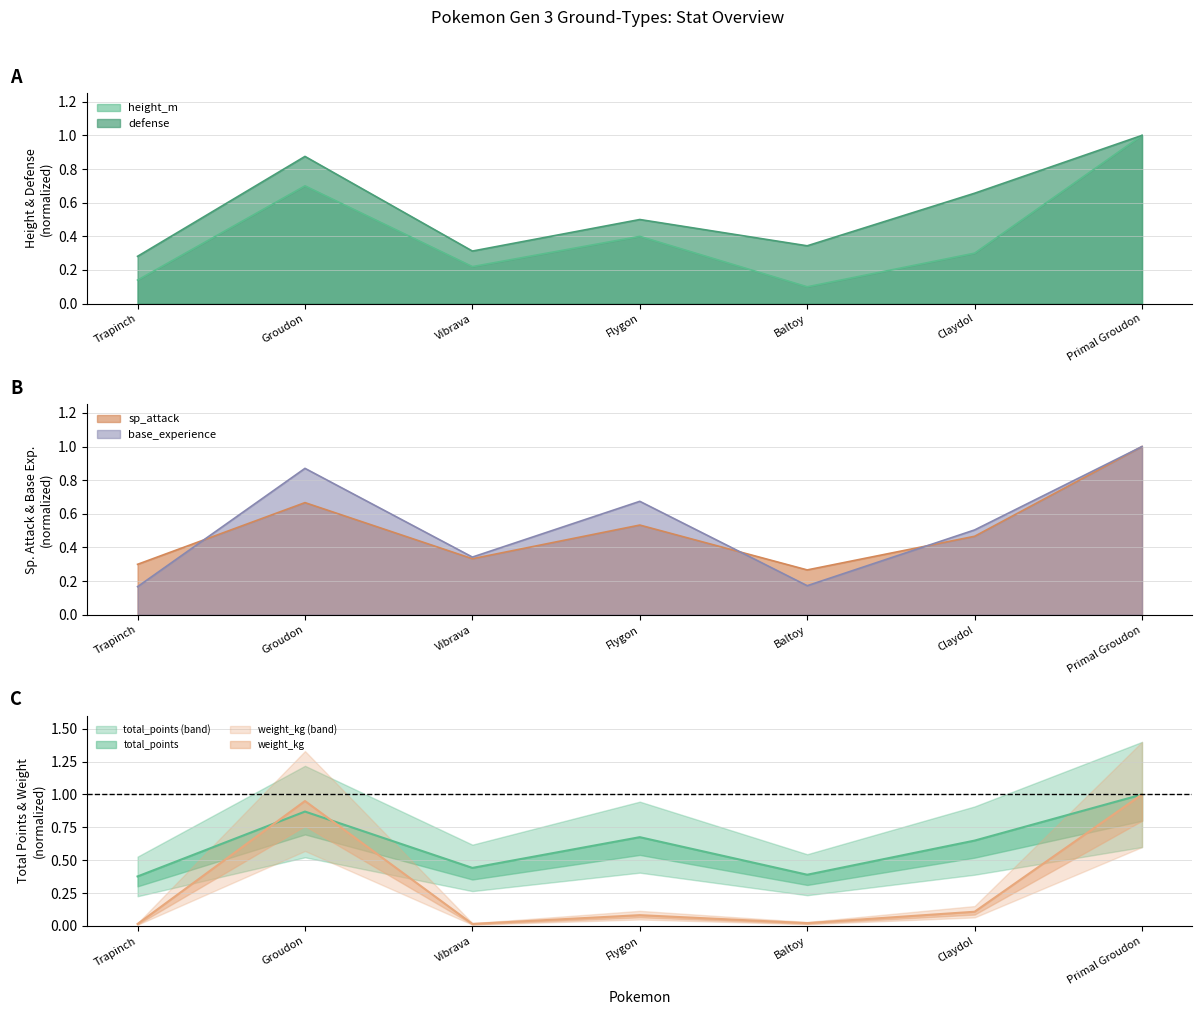

In defense, how many points are lower than both neighbors (excluding endpoints)?

2